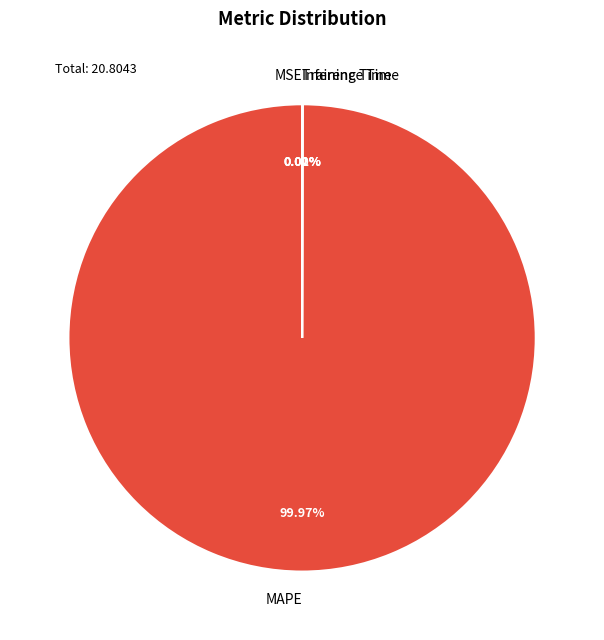

What is the majority slice?

MAPE